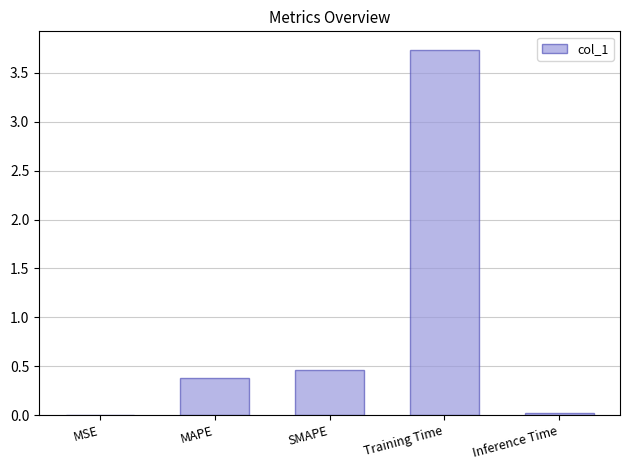

What is the change in value from MSE to MAPE?

+0.4